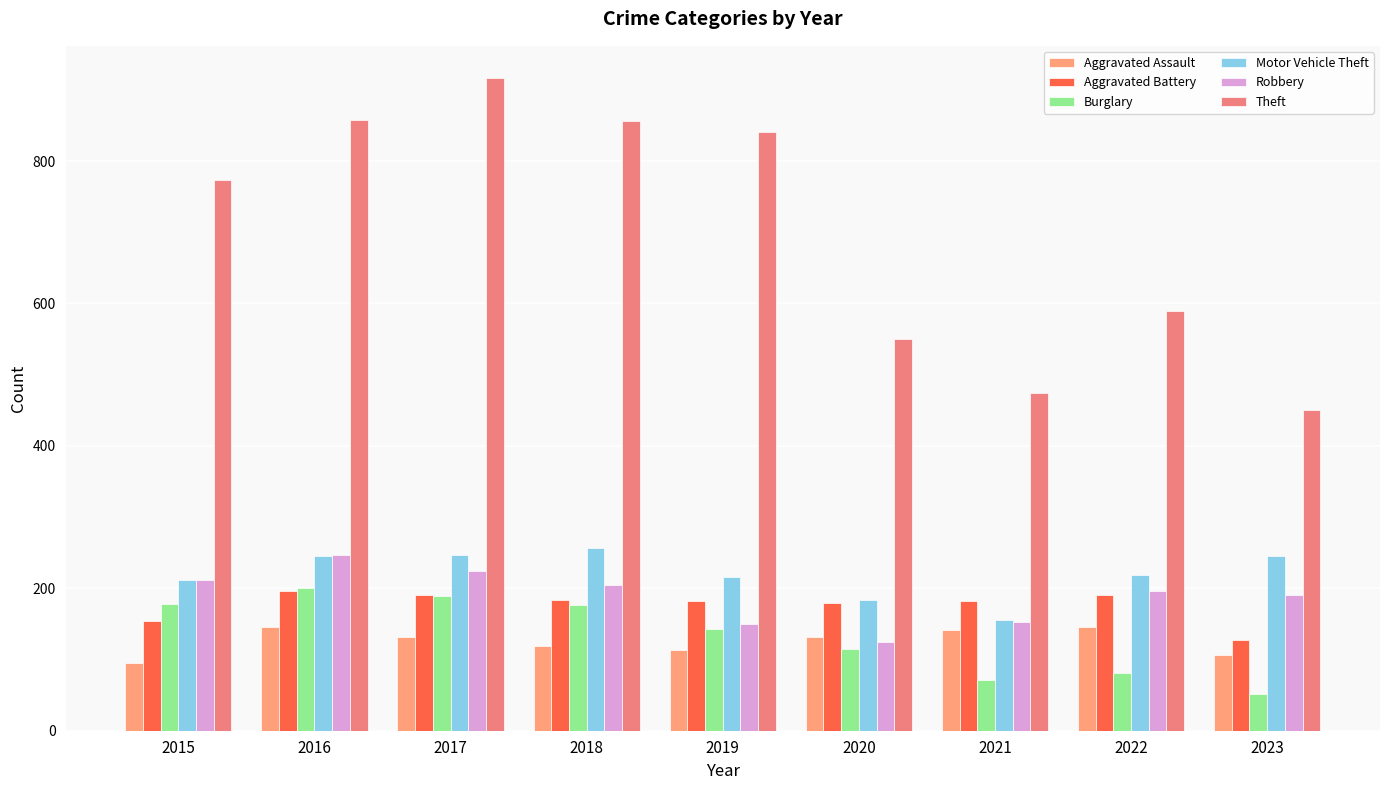

What is the total value across all series at 2020?

1284